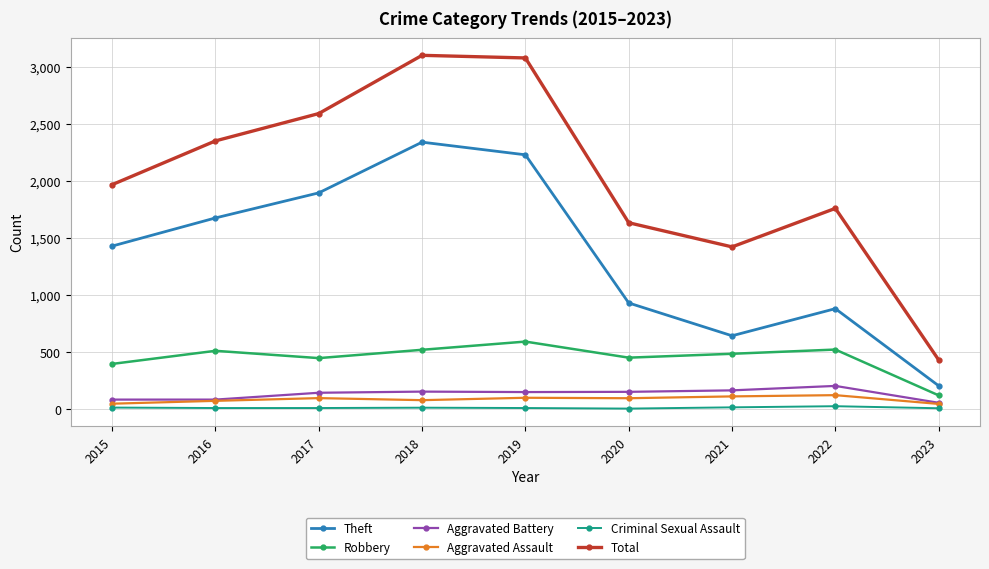

How many lines are shown in the chart?

6